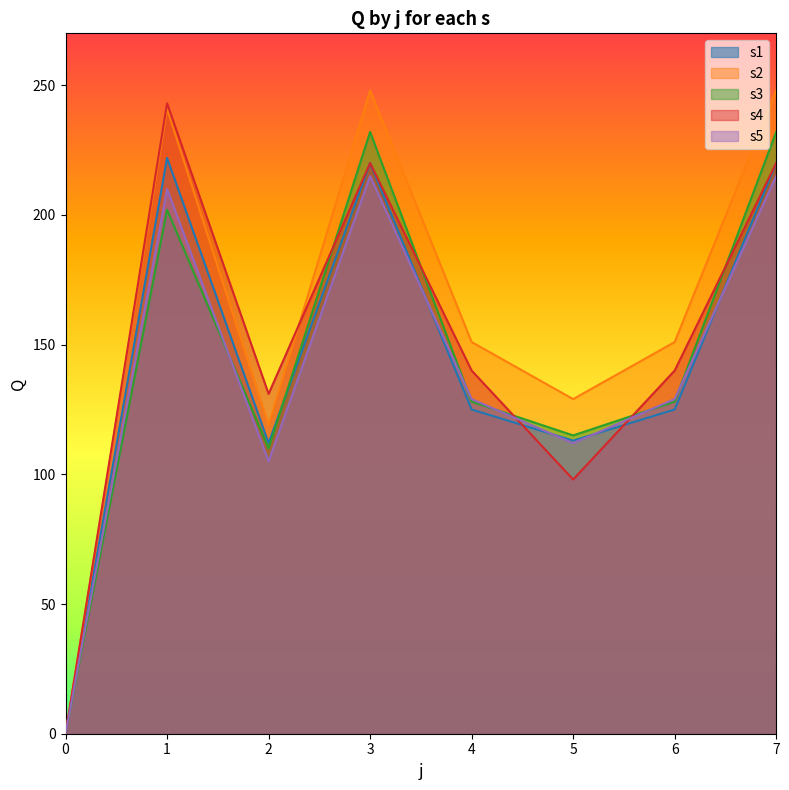

What is the difference between the maximum and second lowest values in the s2 series?

129